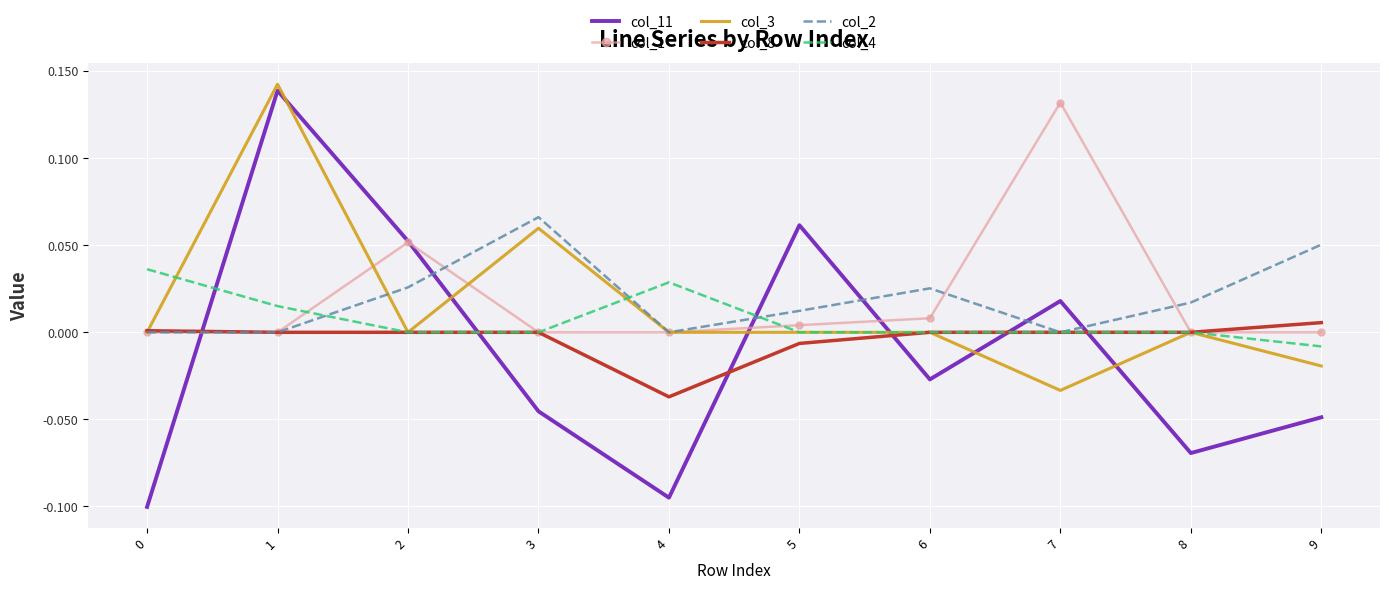

Is it true that col_3 equals -0.0 at 9?

True